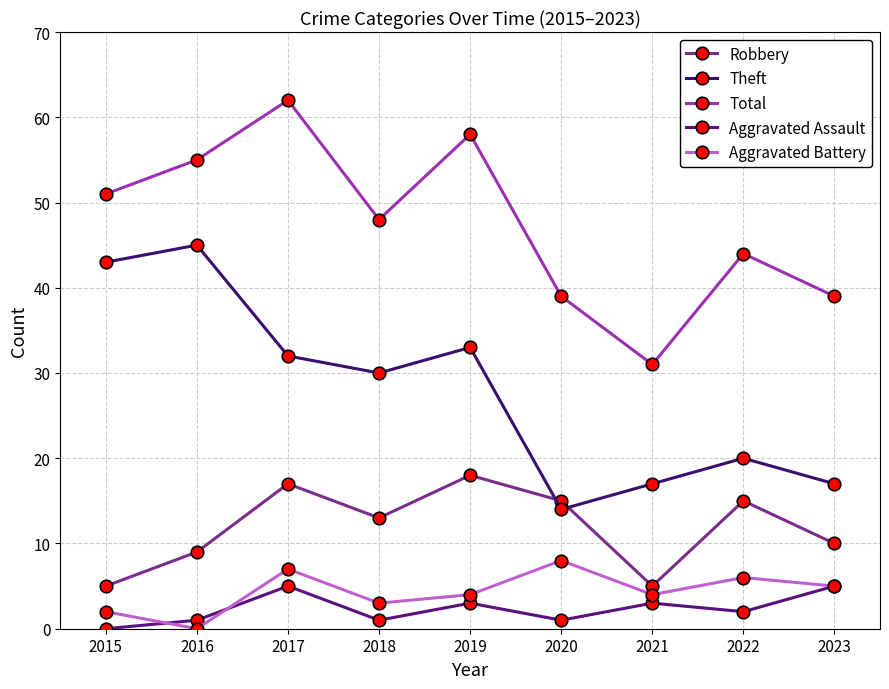

What is the total value across all series at 2015?

101